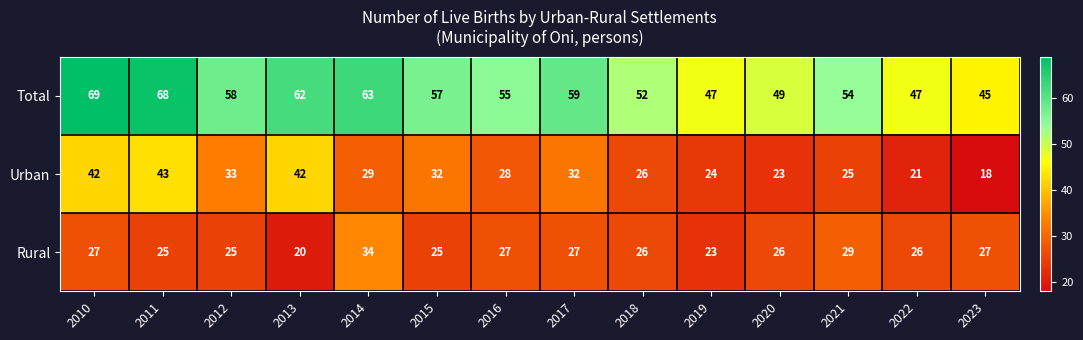

At 2021, list the series in order from largest to smallest.

Total, Rural, Urban